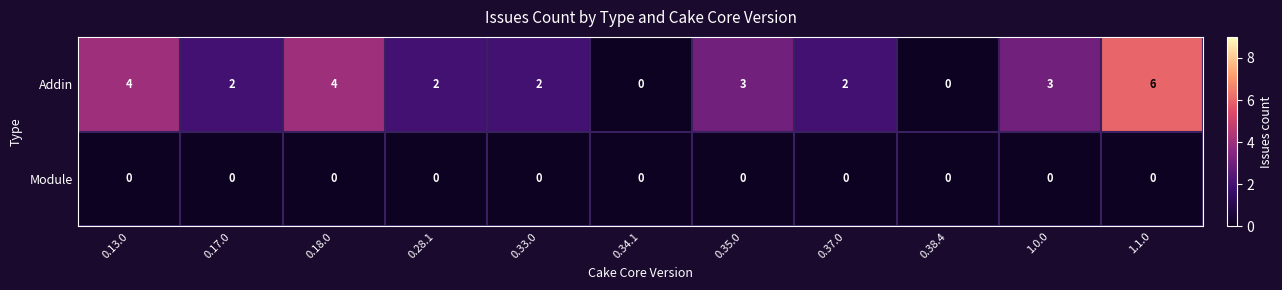

Between 0.13.0 and 0.37.0, which series saw the biggest shift?

Addin